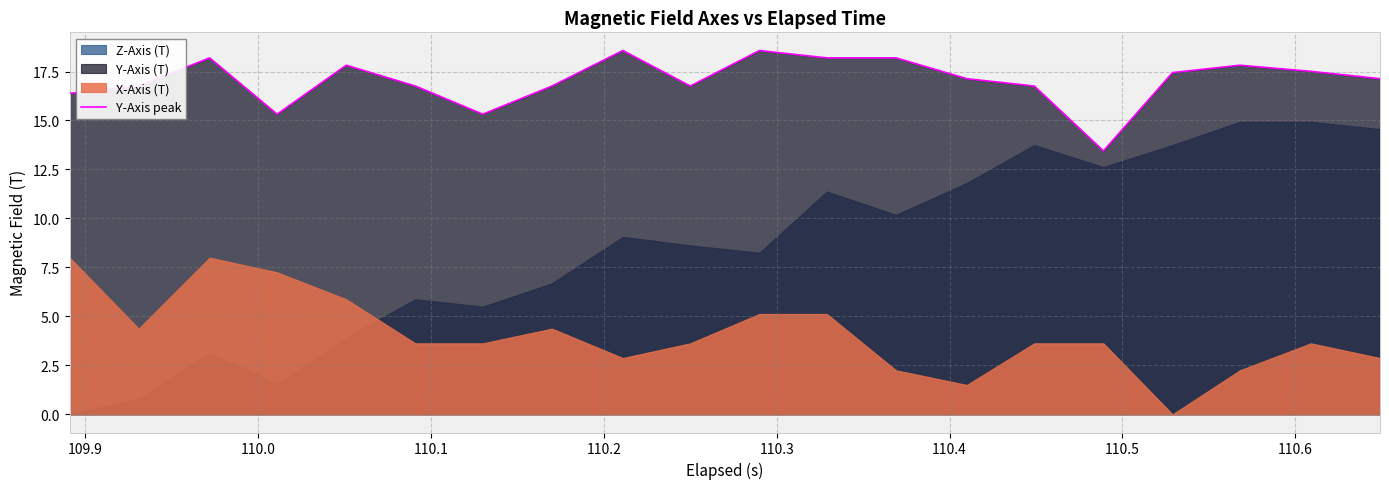

What is the highest value of the Y-Axis peak series?

18.6